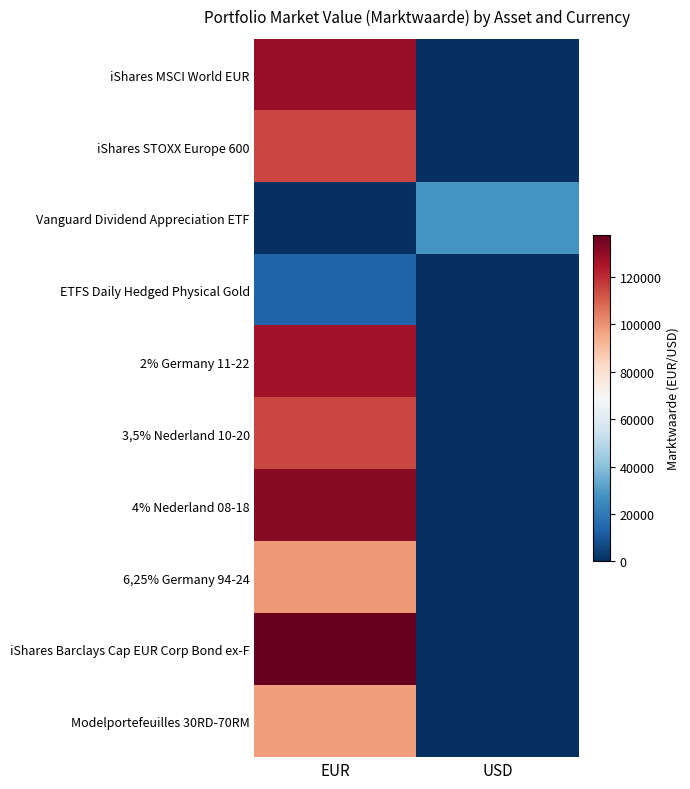

Reading left to right, extract all data points from this chart.

iShares MSCI World EUR: EUR=129179	USD=0
iShares STOXX Europe 600: EUR=115078	USD=0
Vanguard Dividend Appreciation ETF: EUR=0	USD=27482
ETFS Daily Hedged Physical Gold: EUR=13548	USD=0
2% Germany 11-22: EUR=126853	USD=0
3,5% Nederland 10-20: EUR=115100	USD=0
4% Nederland 08-18: EUR=131760	USD=0
6,25% Germany 94-24: EUR=98740	USD=0
iShares Barclays Cap EUR Corp Bond ex-F: EUR=137852	USD=0
Modelportefeuilles 30RD-70RM: EUR=97719	USD=0